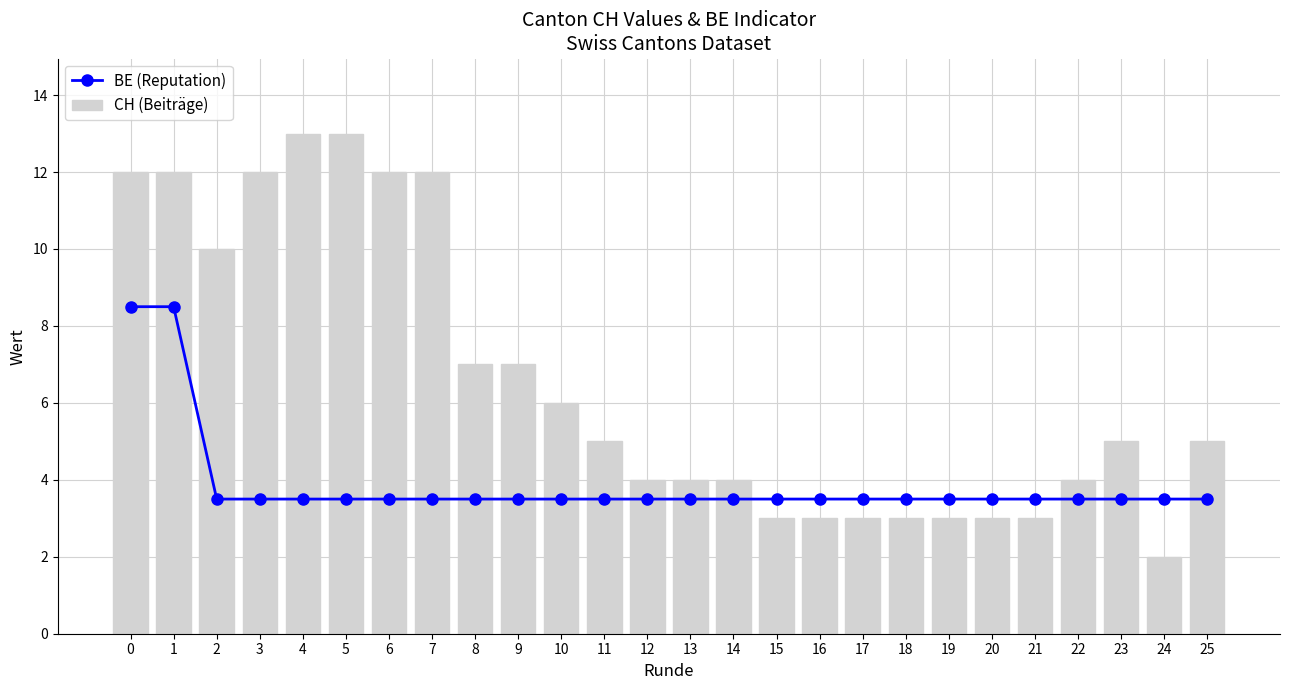

What is the total value across all series at 8?

10.5